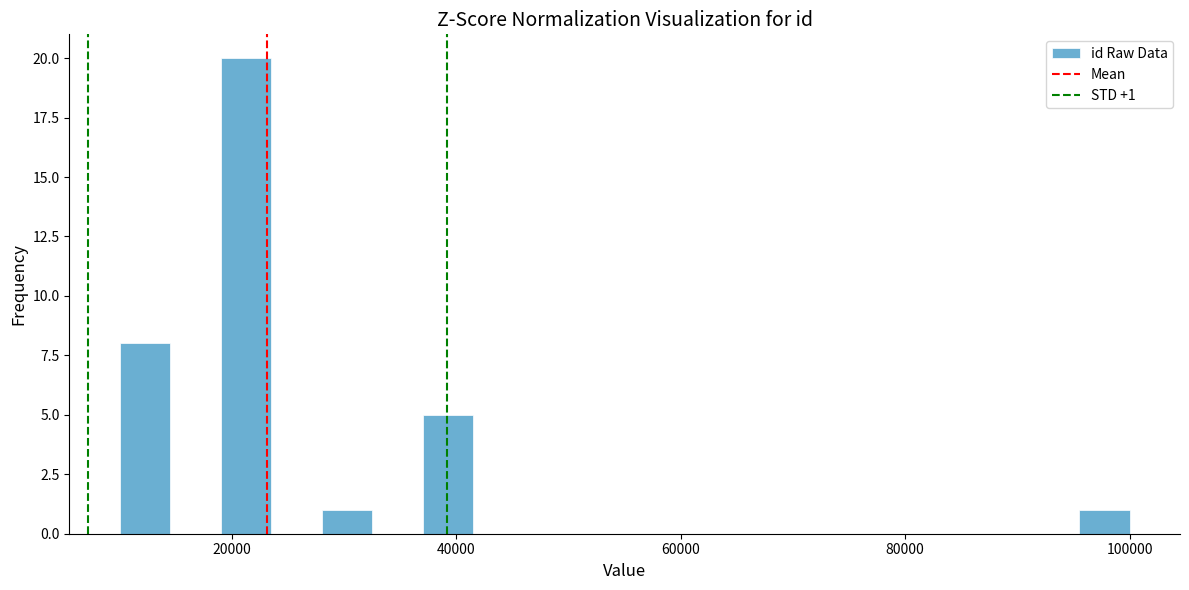

Read against the x-axis, roughly where is the centre of the tallest bar?

22000